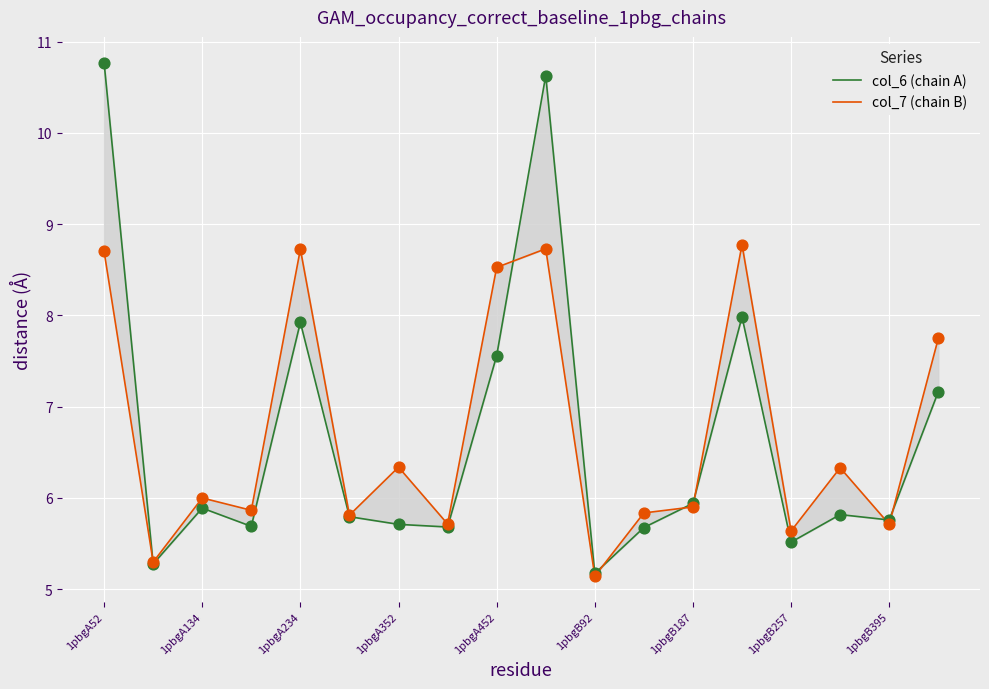

What are all the series names shown in the legend?

col_6 (chain A), col_7 (chain B)